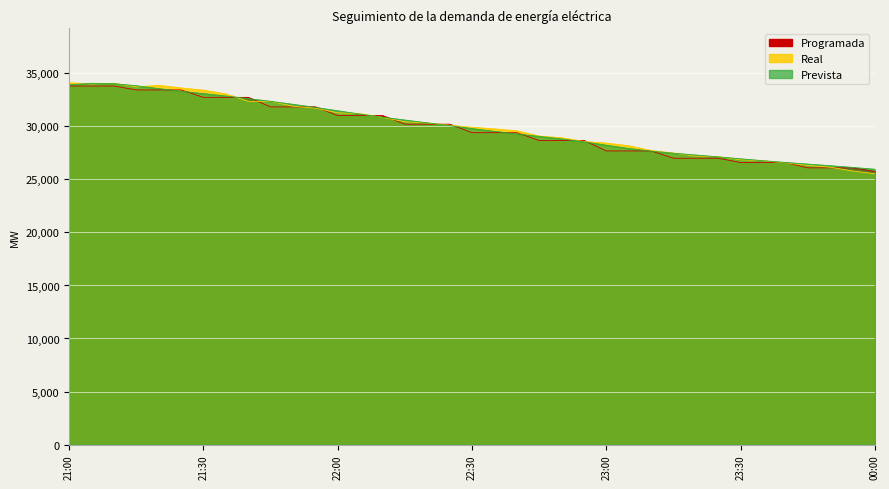

What is the difference between the Prevista values at 22:00 and 23:15?

4002